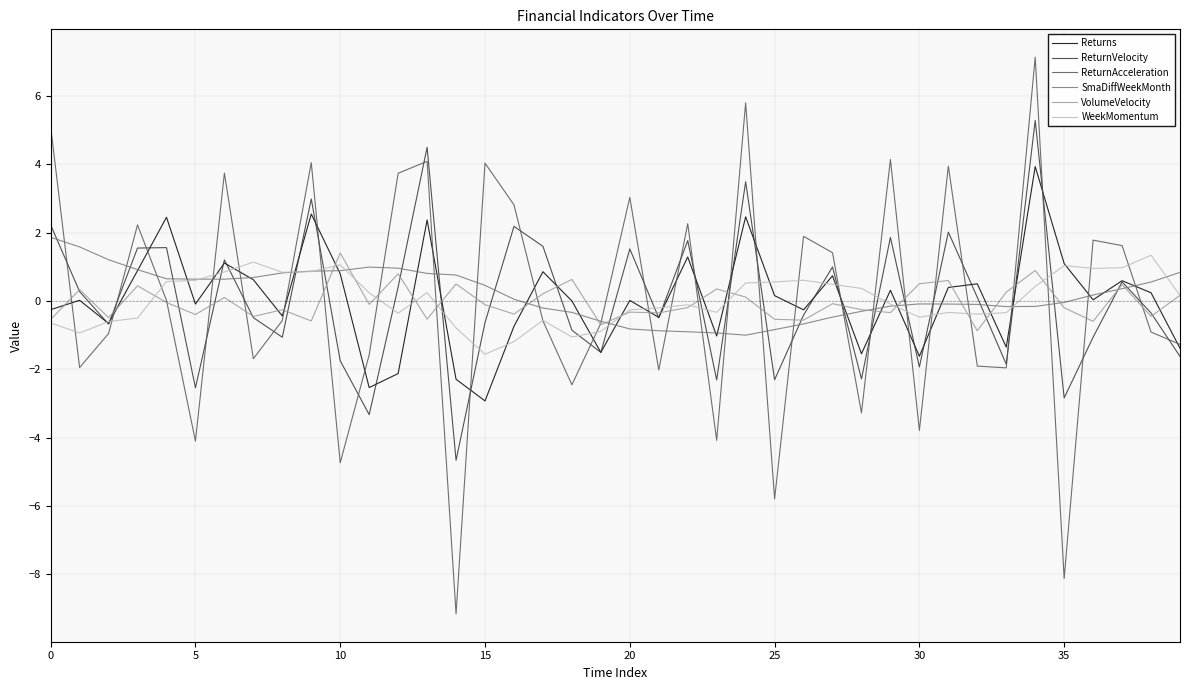

What is the lowest value of the Returns series?

-2.9